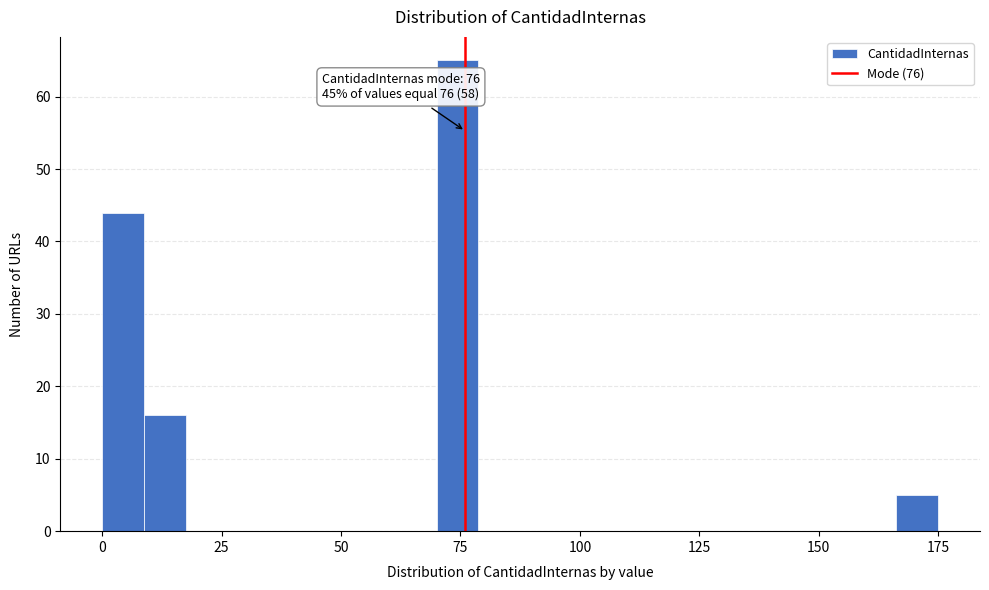

Read against the x-axis, roughly where is the centre of the tallest bar?

75